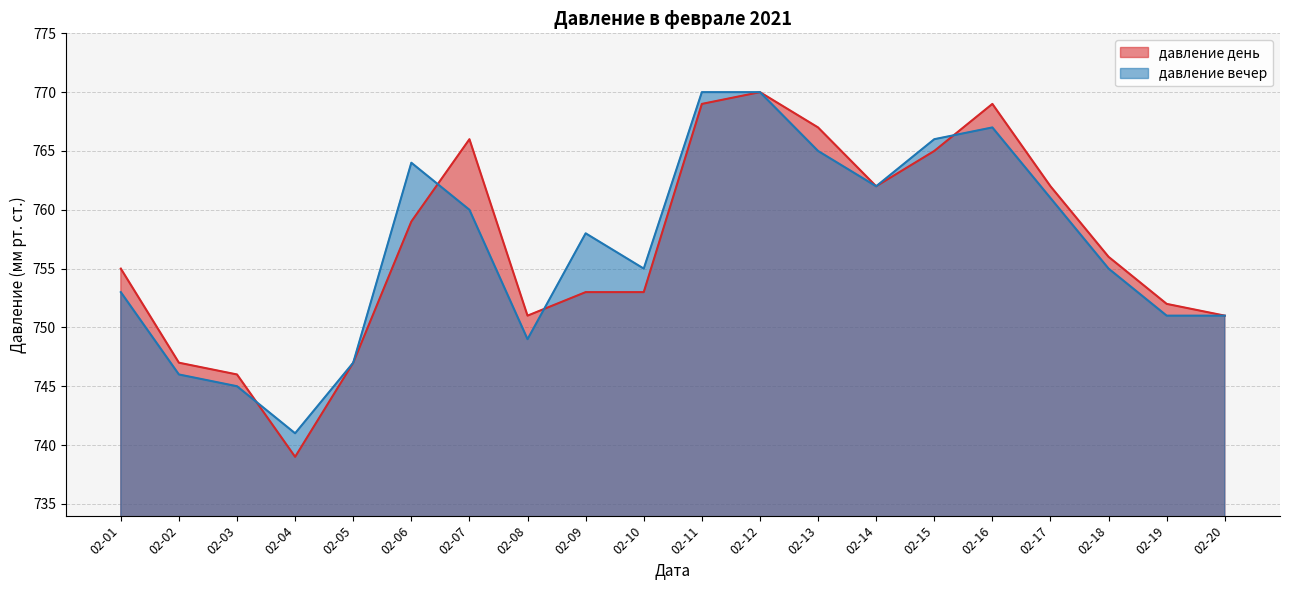

Reading left to right, what are all the values shown in this chart?

давление день: 755	747	746	739	747	759	766	751	753	753	769	770	767	762	765	769	762	756	752	751
давление вечер: 753	746	745	741	747	764	760	749	758	755	770	770	765	762	766	767	761	755	751	751